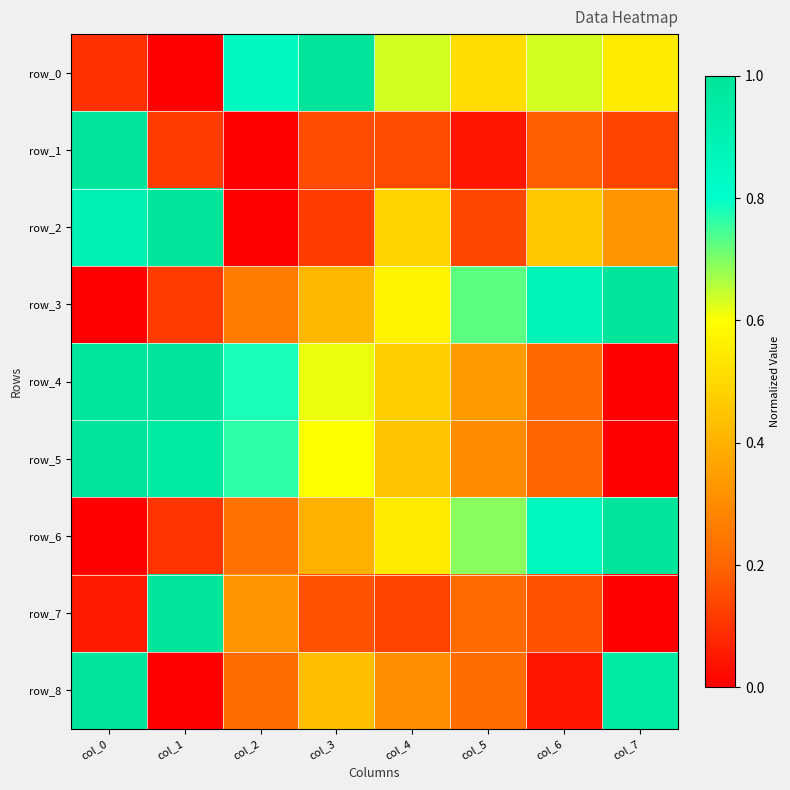

Reading right to left, transcribe all the data shown in this chart.

row_0: col_7=0.5	col_6=0.6	col_5=0.5	col_4=0.6	col_3=1.0	col_2=0.8	col_1=0.0	col_0=0.1
row_1: col_7=0.1	col_6=0.2	col_5=0.0	col_4=0.1	col_3=0.2	col_2=0.0	col_1=0.1	col_0=1.0
row_2: col_7=0.3	col_6=0.5	col_5=0.1	col_4=0.5	col_3=0.1	col_2=0.0	col_1=1.0	col_0=0.9
row_3: col_7=1.0	col_6=0.9	col_5=0.7	col_4=0.6	col_3=0.4	col_2=0.3	col_1=0.1	col_0=0.0
row_4: col_7=0.0	col_6=0.2	col_5=0.3	col_4=0.5	col_3=0.6	col_2=0.8	col_1=1.0	col_0=1.0
row_5: col_7=0.0	col_6=0.2	col_5=0.3	col_4=0.4	col_3=0.6	col_2=0.8	col_1=1.0	col_0=1.0
row_6: col_7=1.0	col_6=0.9	col_5=0.7	col_4=0.6	col_3=0.4	col_2=0.2	col_1=0.1	col_0=0.0
row_7: col_7=0.0	col_6=0.2	col_5=0.2	col_4=0.1	col_3=0.2	col_2=0.3	col_1=1.0	col_0=0.1
row_8: col_7=1.0	col_6=0.0	col_5=0.2	col_4=0.3	col_3=0.4	col_2=0.2	col_1=0.0	col_0=1.0